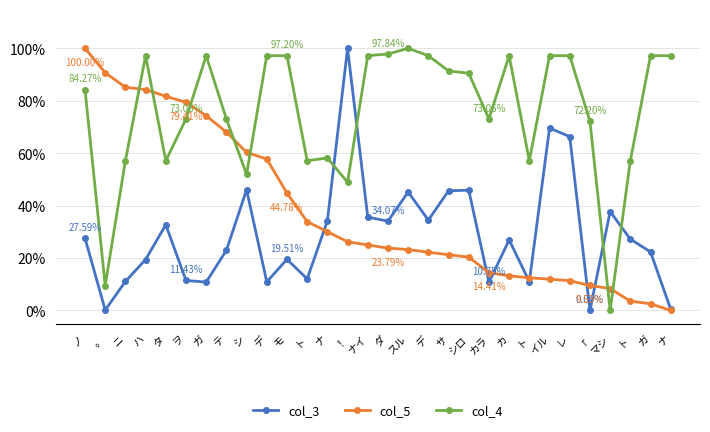

Where is the first local minimum for col_4?

。